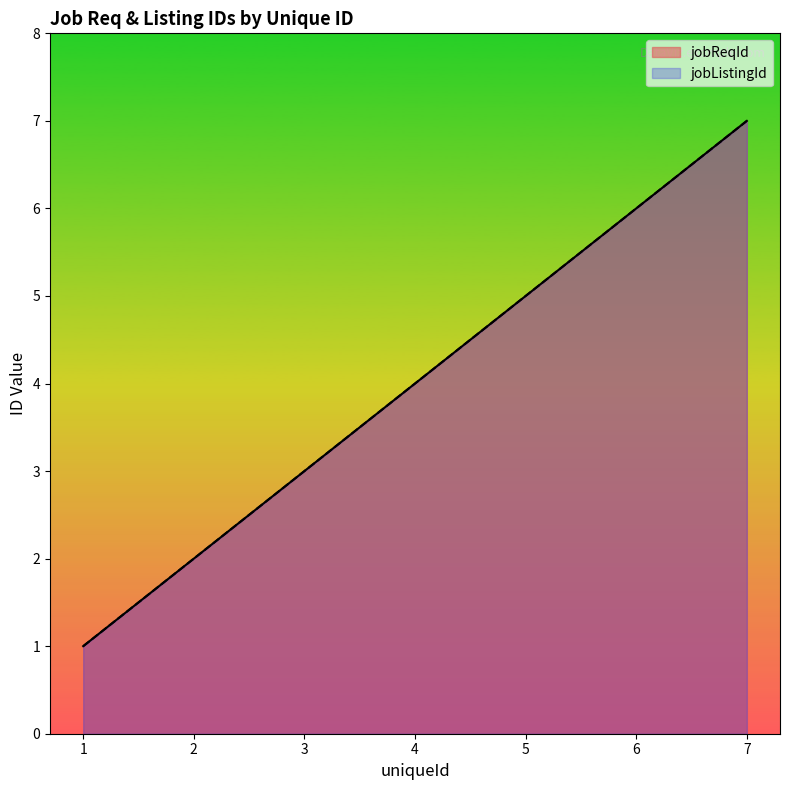

Count the jobListingId values in the range 2 to 6.

5